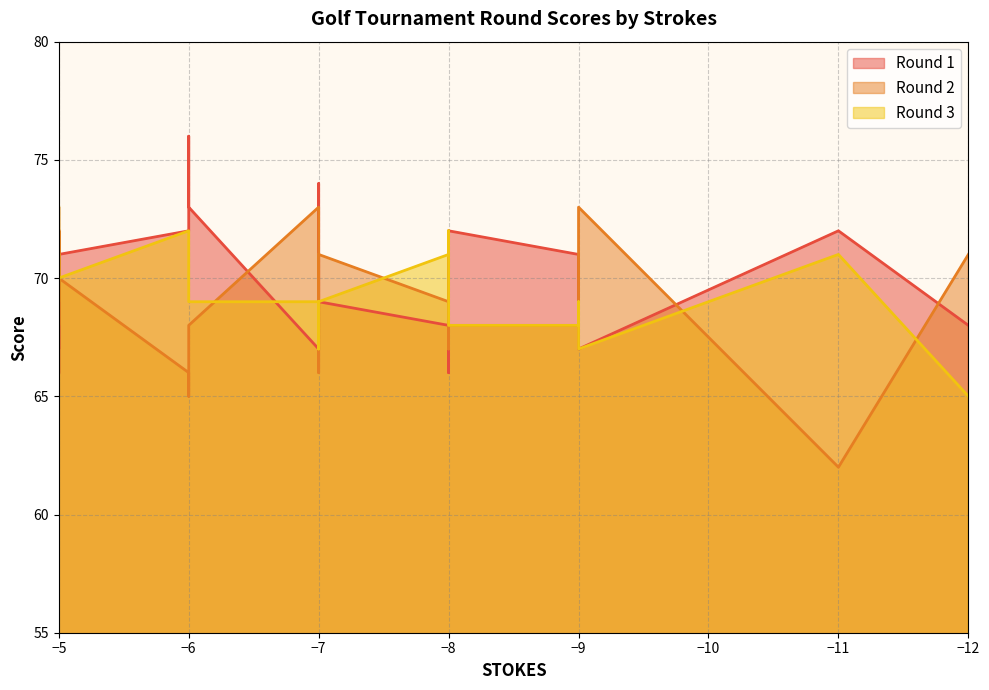

How many categories are shown in the chart?

30